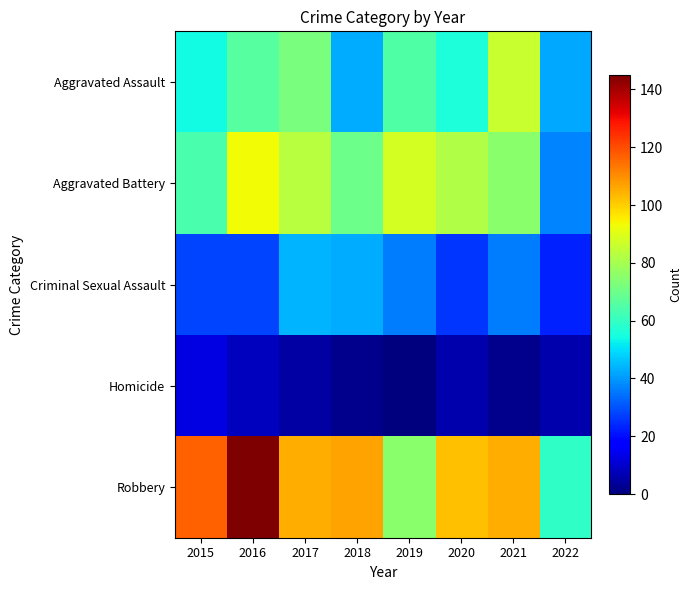

Which series has the widest spread of values?

Robbery